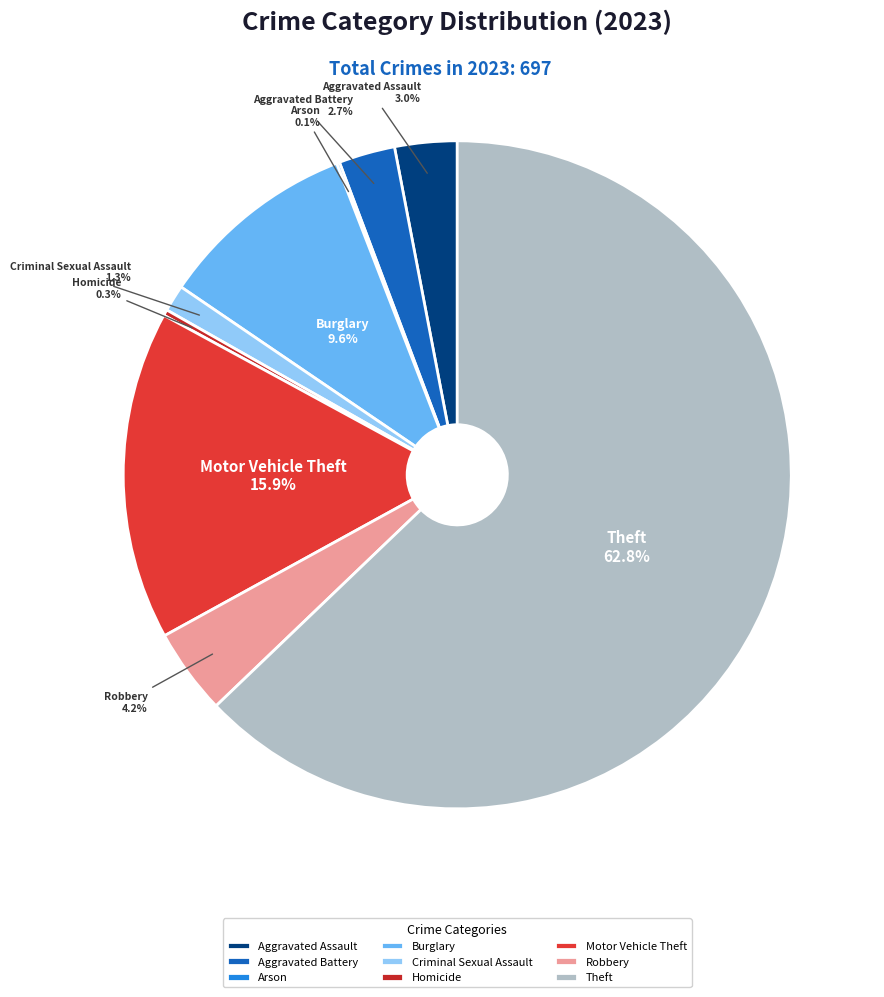

Is Motor Vehicle Theft the majority of the pie?

No